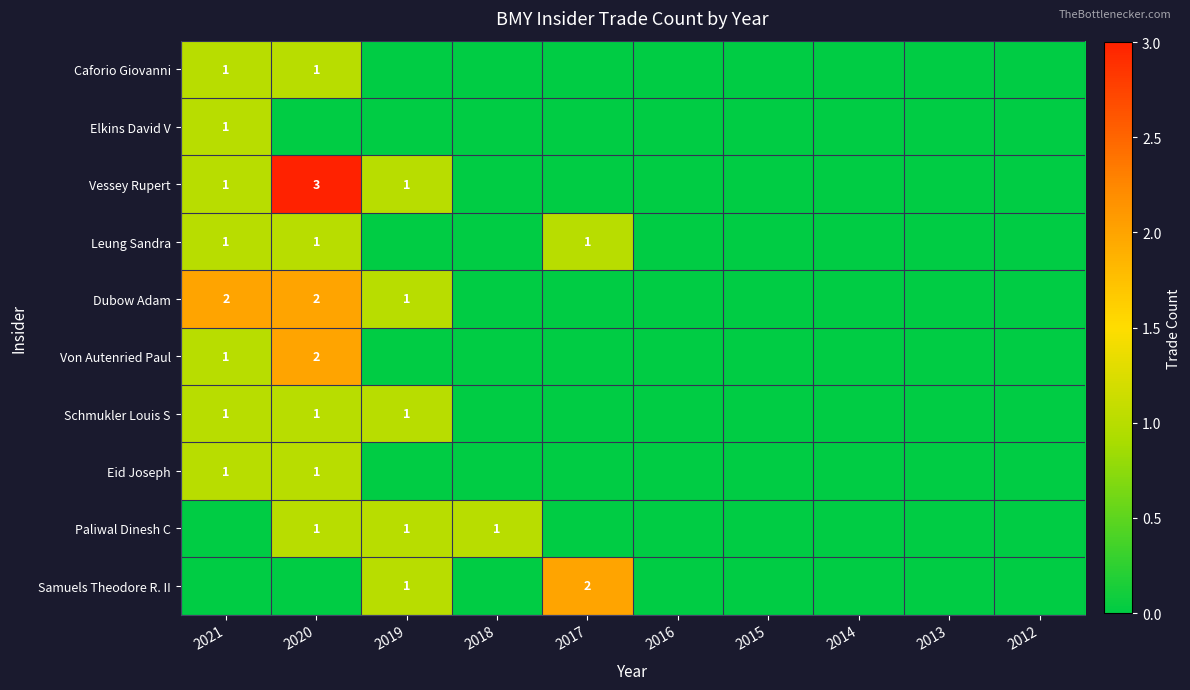

True or false: Schmukler Louis S has a value of 1 at 2019.

True